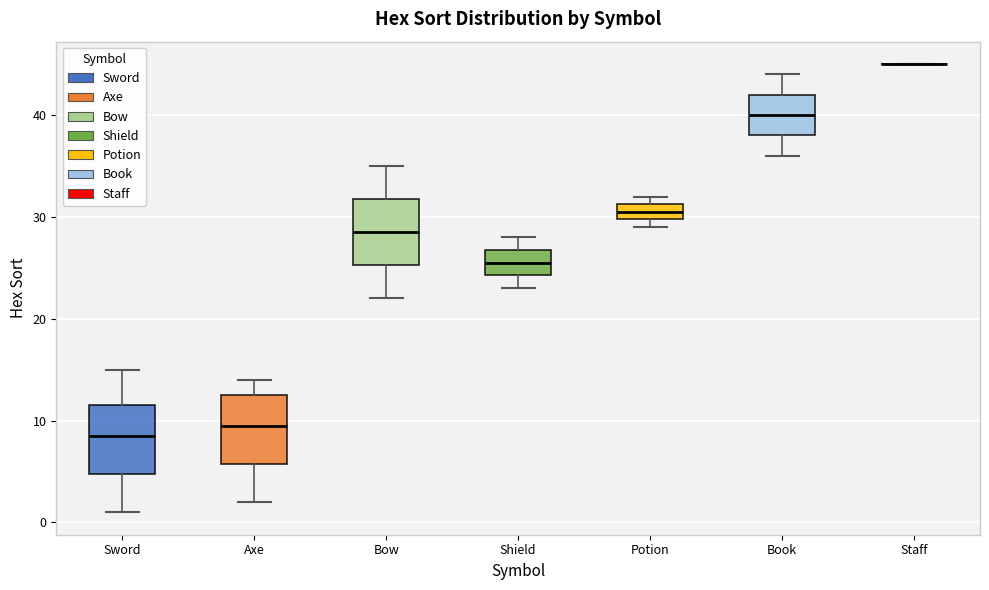

Reading left to right, read every box against the y-axis: the position of its median line, the range the box covers, and the ends of its whiskers. The values are not printed on the chart, so give them approximately, as read against the axis.

Sword: median 9, box 5 to 12, whiskers 1 to 15
Axe: median 10, box 6 to 13, whiskers 2 to 14
Bow: median 29, box 25 to 32, whiskers 22 to 35
Shield: median 26, box 24 to 27, whiskers 23 to 28
Potion: median 31 (inside the box), box 30 to 31, whiskers 29 to 32
Book: median 40, box 38 to 42, whiskers 36 to 44
Staff: box collapsed to a line at 45, whiskers 45 to 45